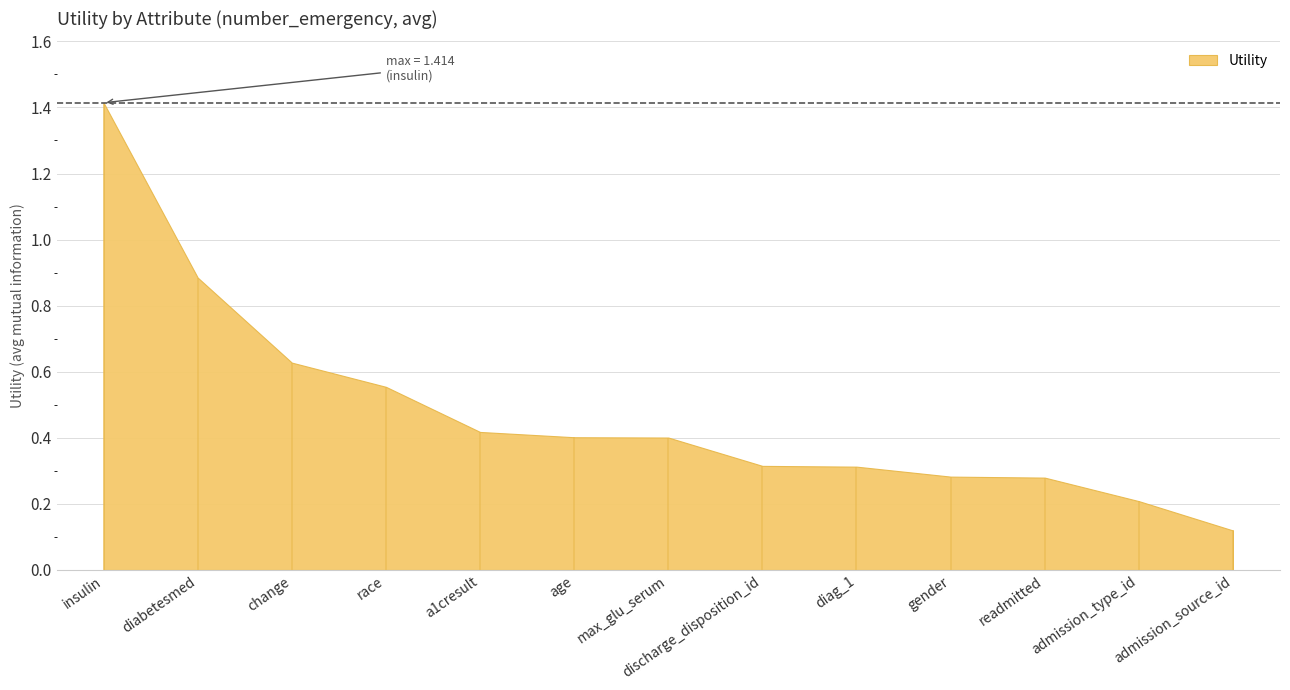

At which label is the value closest to 0?

admission_source_id